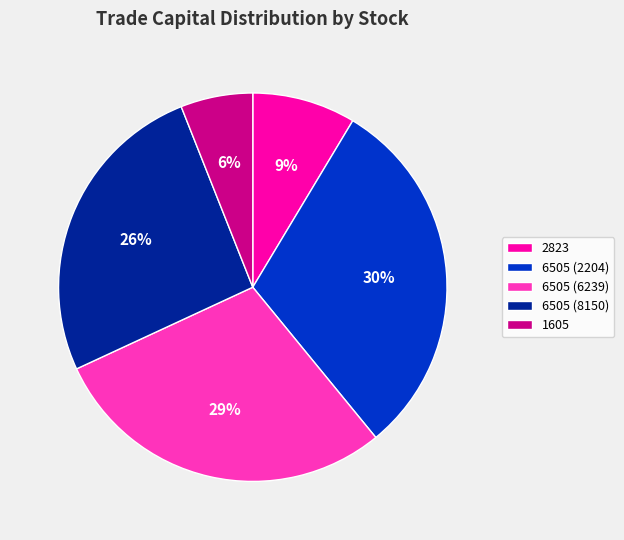

Do 6505 (6239) and 2823 together represent more than half of the pie?

No